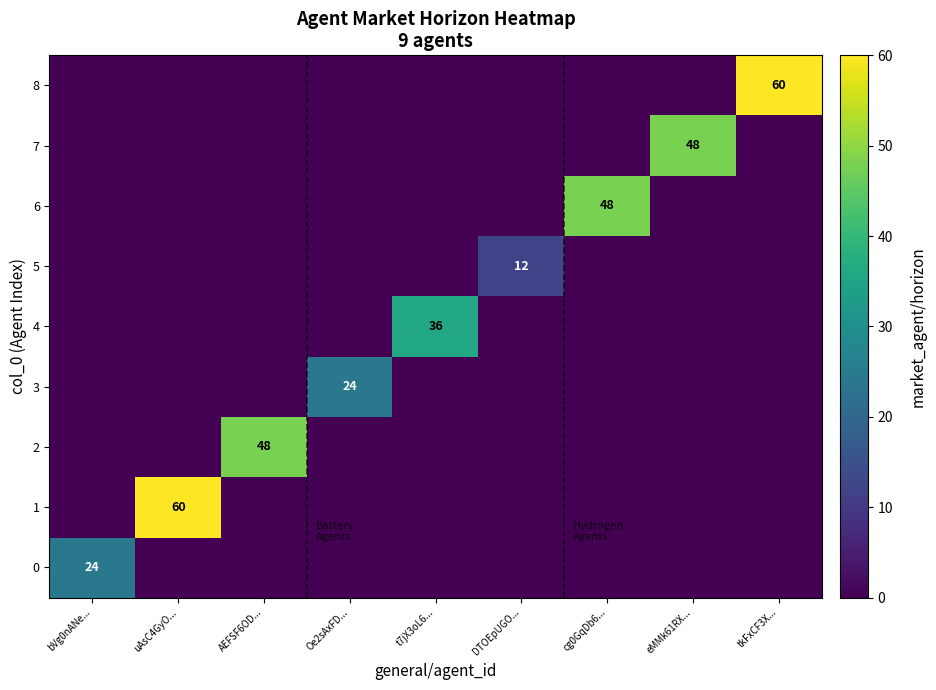

Is it true that 6 equals 84 at cg0GqDb6...?

False